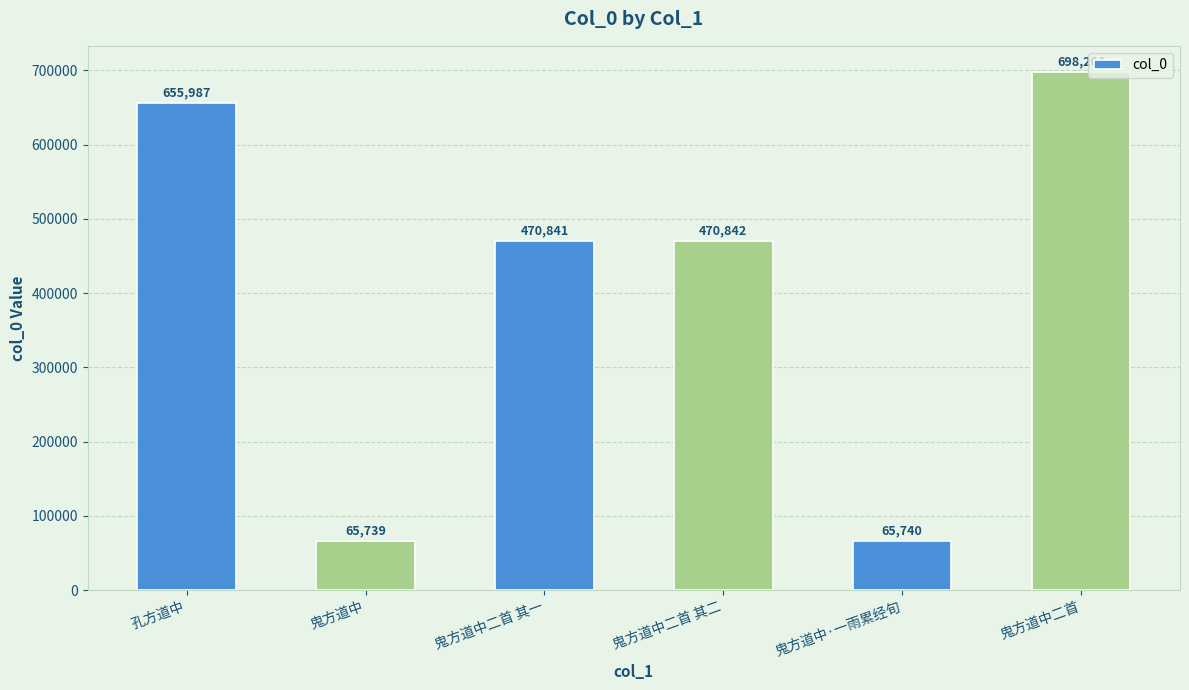

How many data points are less than 470842?

3